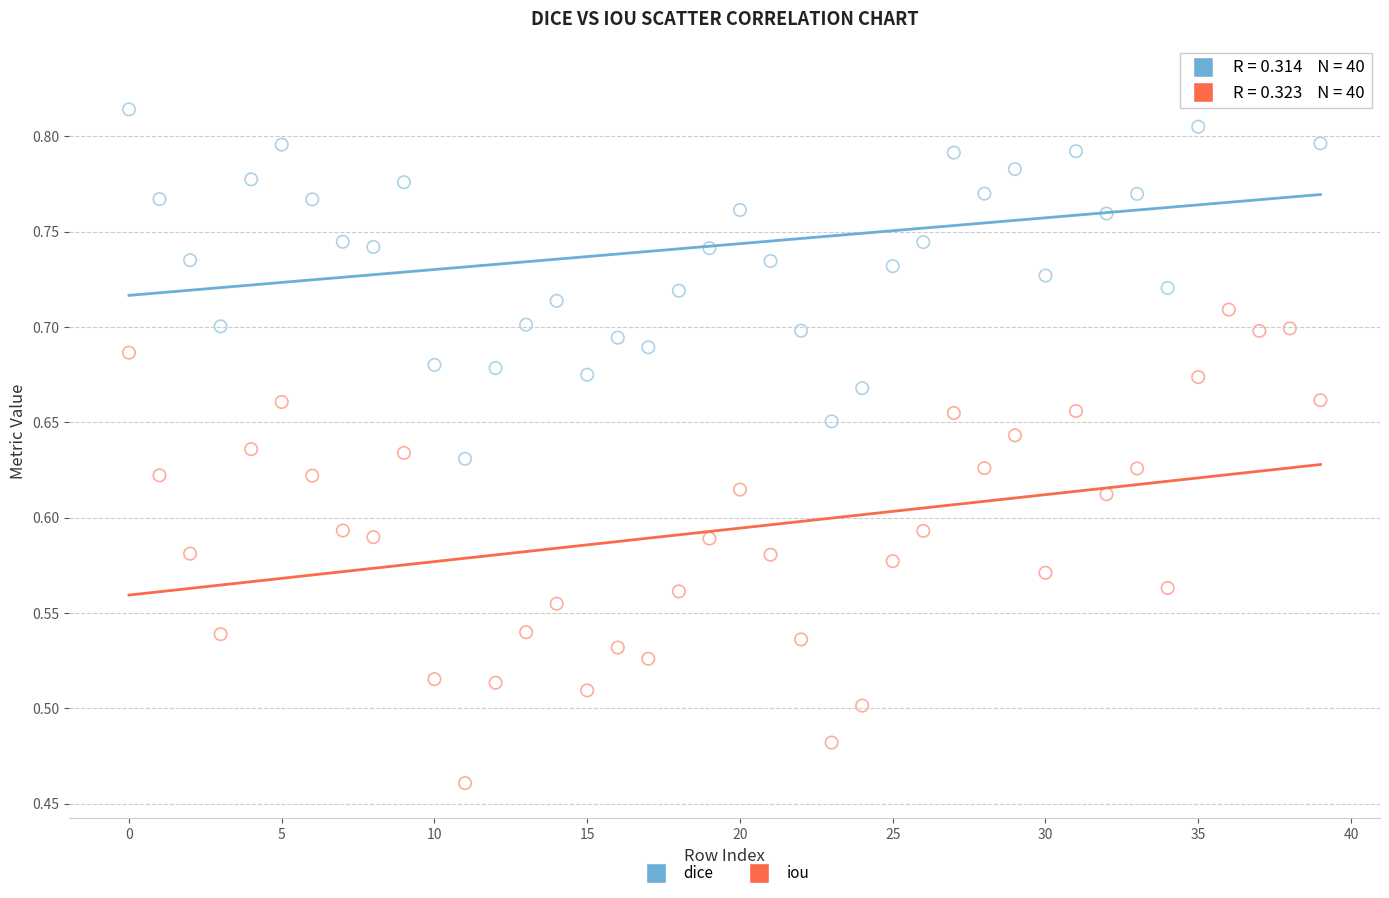

Across all data points, what is the range of Y values (max minus min)?

0.4